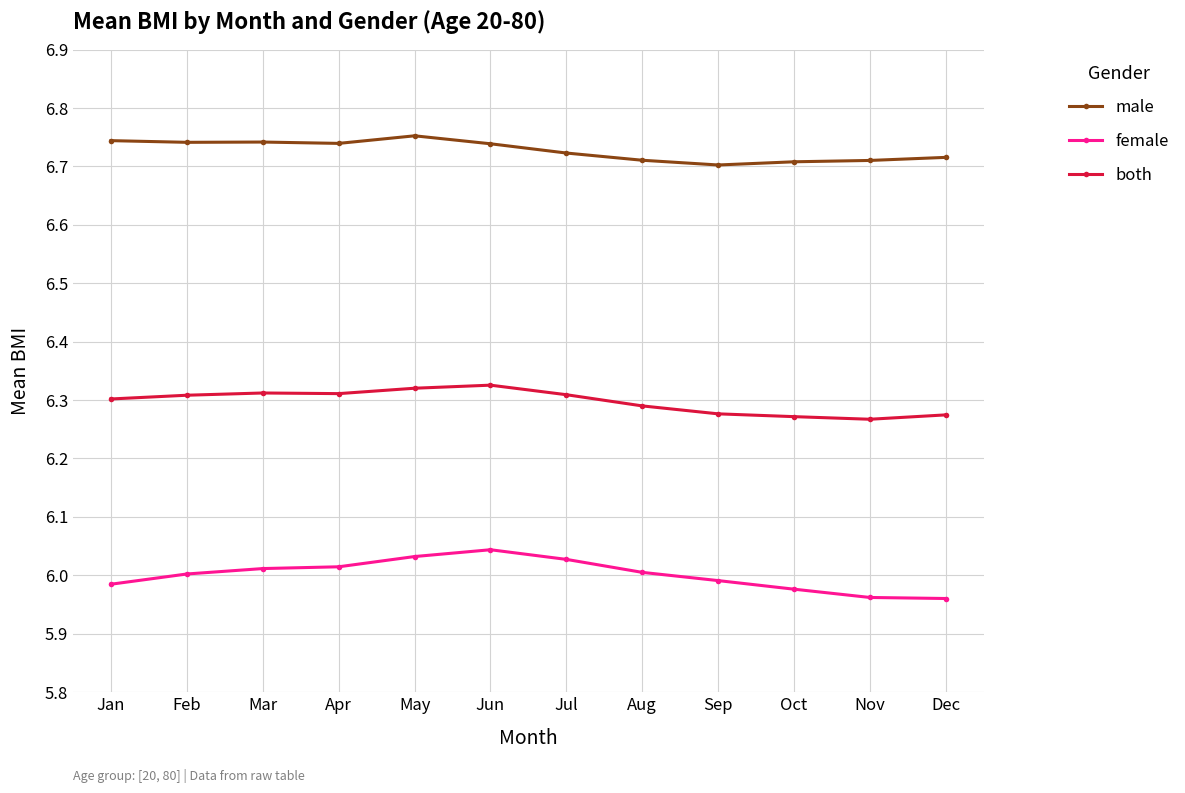

True or false: both and female intersect in this chart.

False